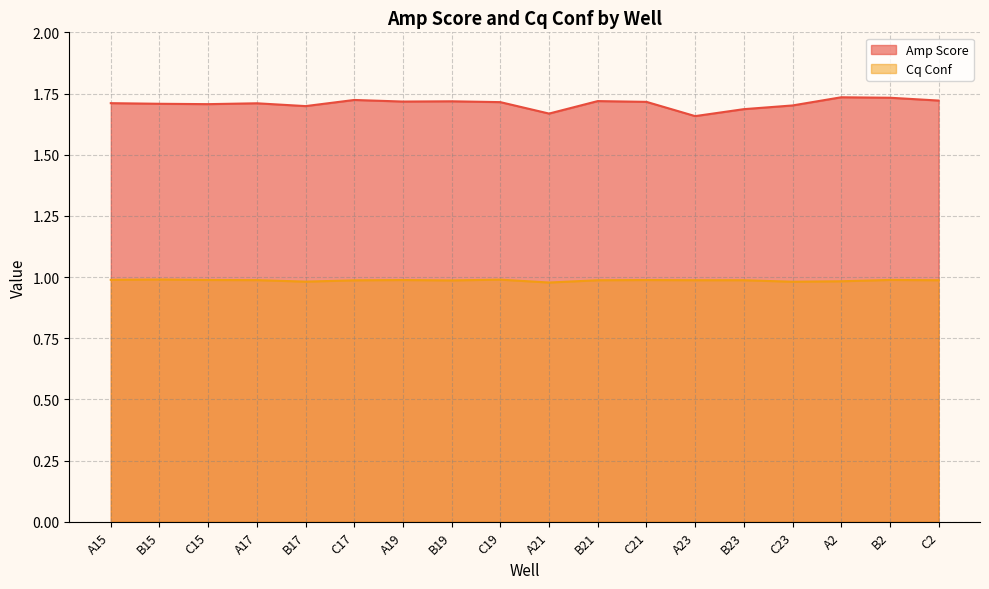

The Cq Conf series shows 1.0 at C19. True or false?

True